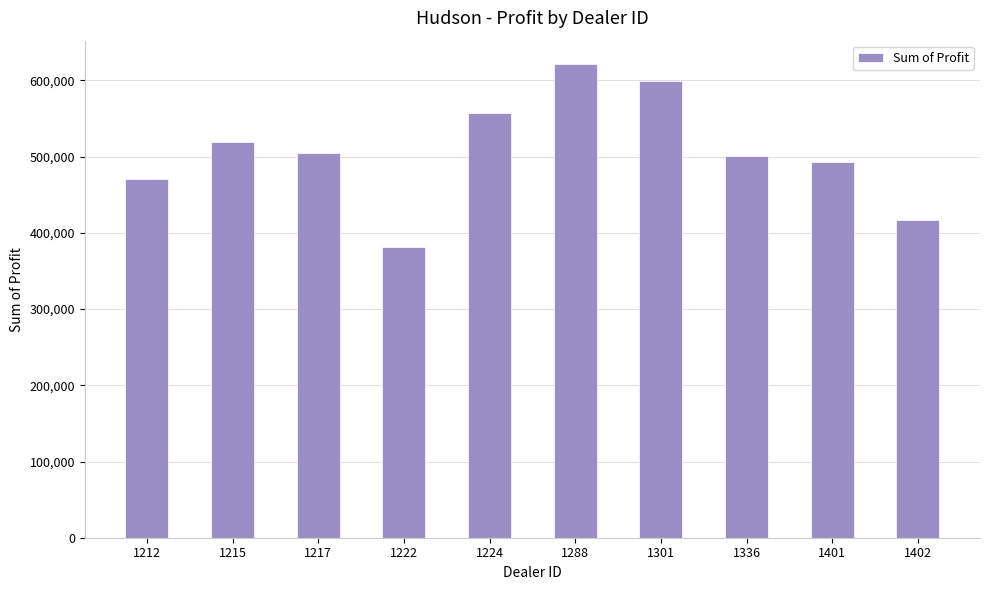

What is the difference between the values at 1288 and 1402?

203808.0